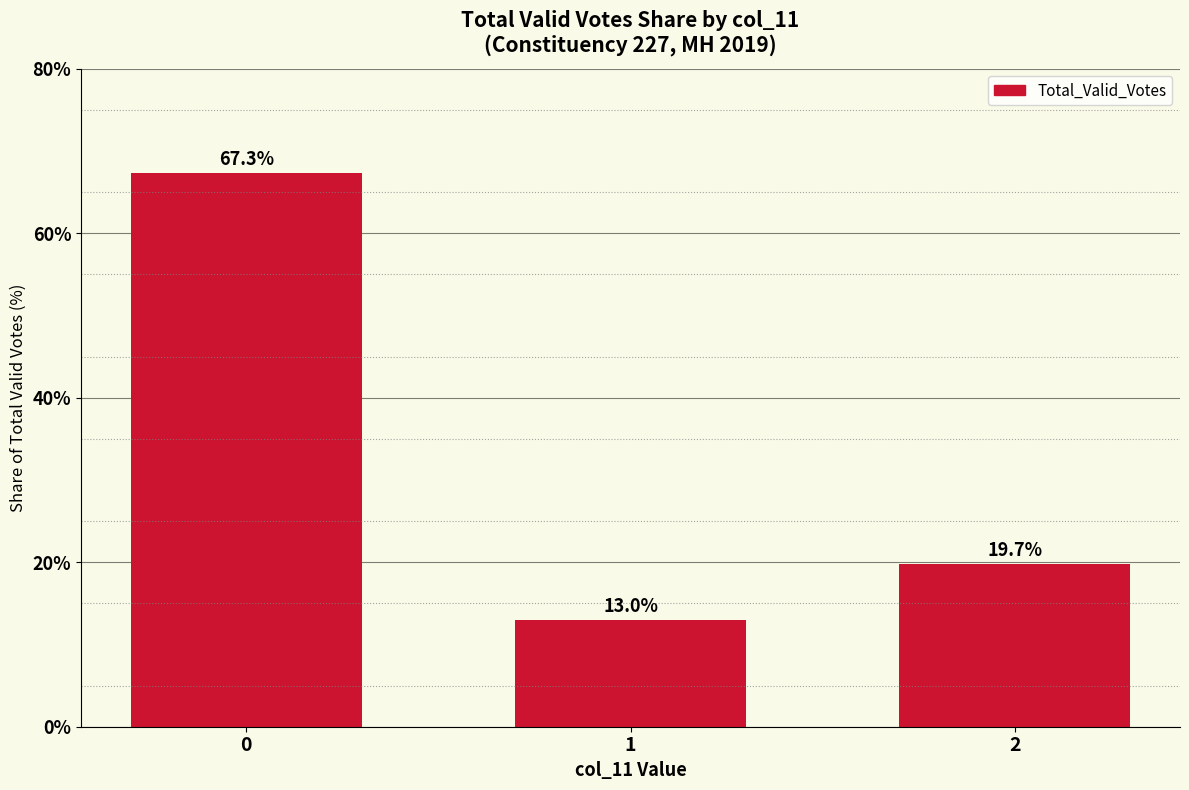

How many data points are above 19?

2